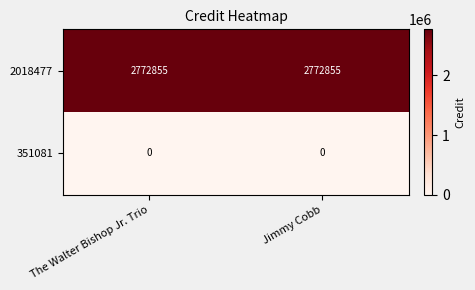

At how many categories does at least one series exceed 1464068?

2